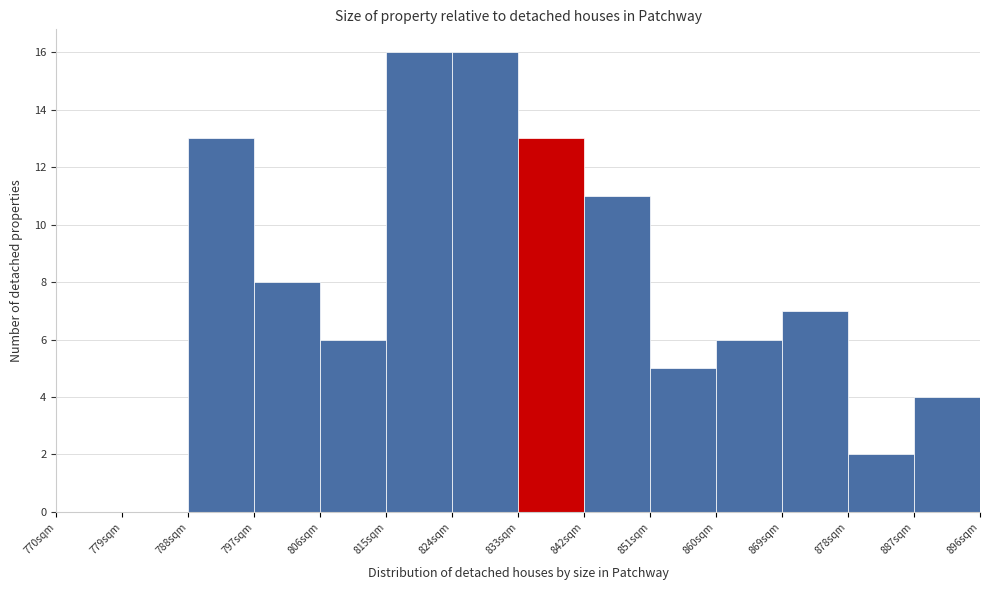

How tall is the bar that spans 824 to 833 on the x-axis? The values are not printed on the chart, so give them approximately, as read against the axis.

16